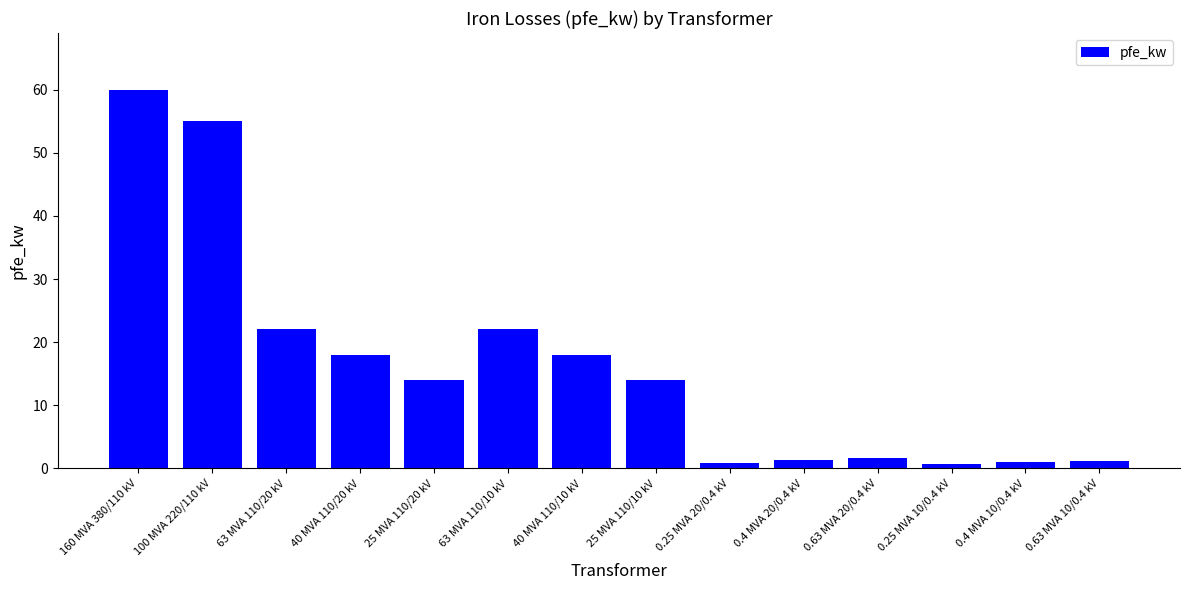

What is the difference between the second highest and second lowest values?

54.2